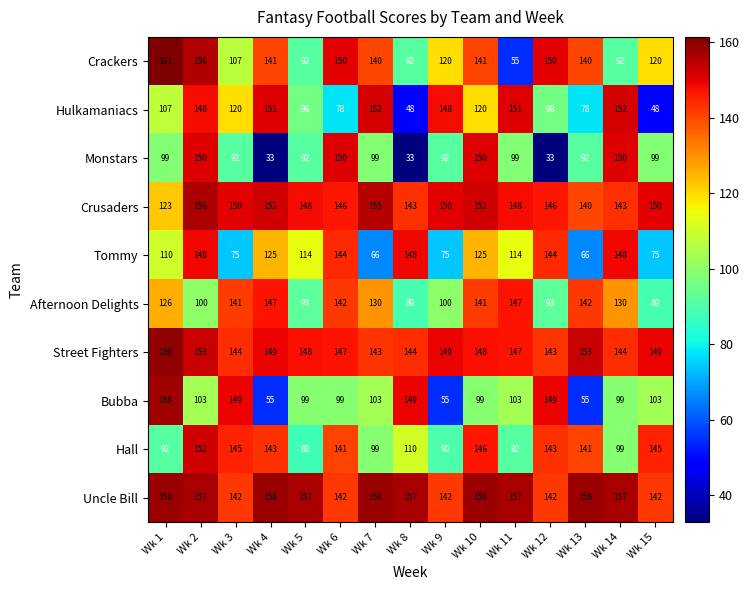

At which label does Bubba first exceed 103?

Wk 1